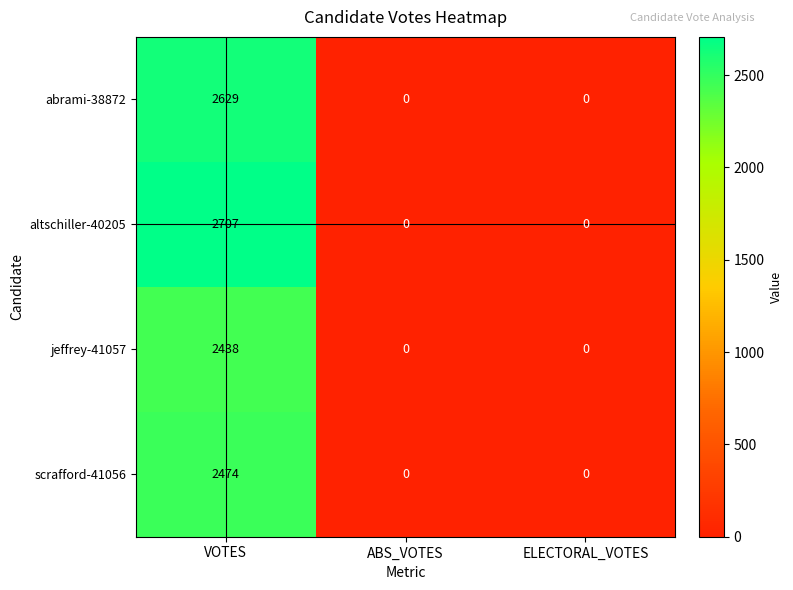

At how many categories does at least one series exceed 1492?

1